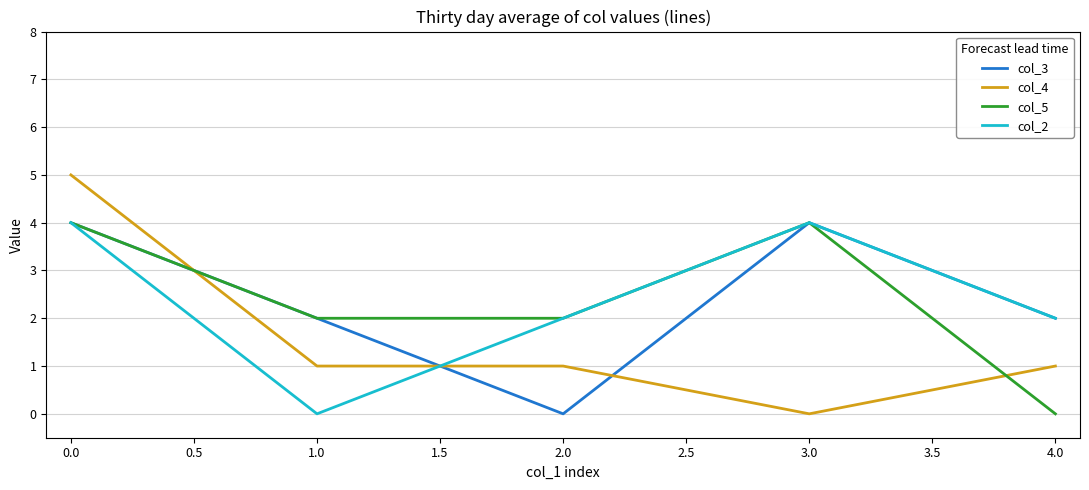

Is it true that col_5 equals 2 at 0.0?

False